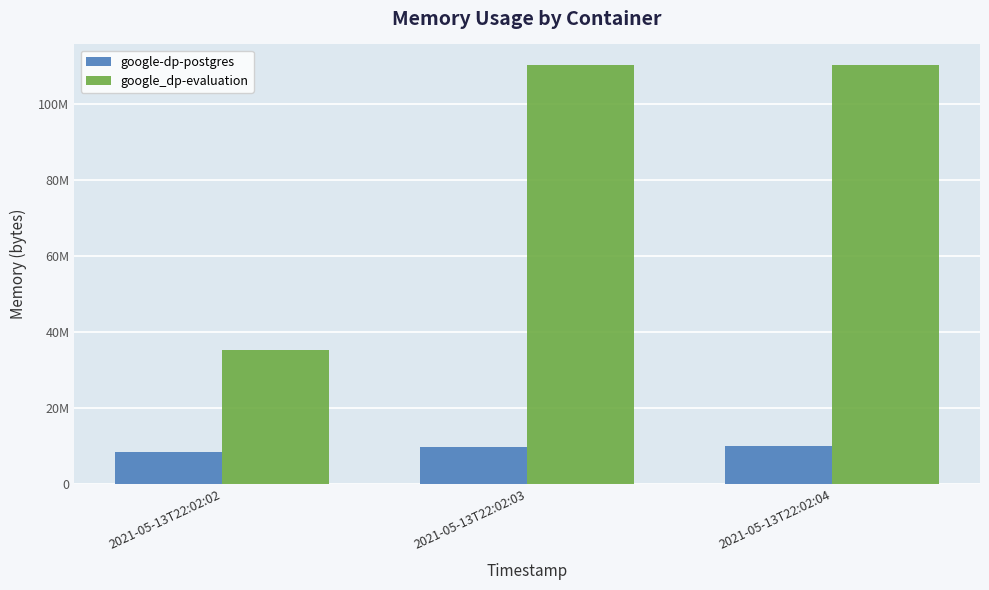

What are all the series names shown in the legend?

google-dp-postgres, google_dp-evaluation